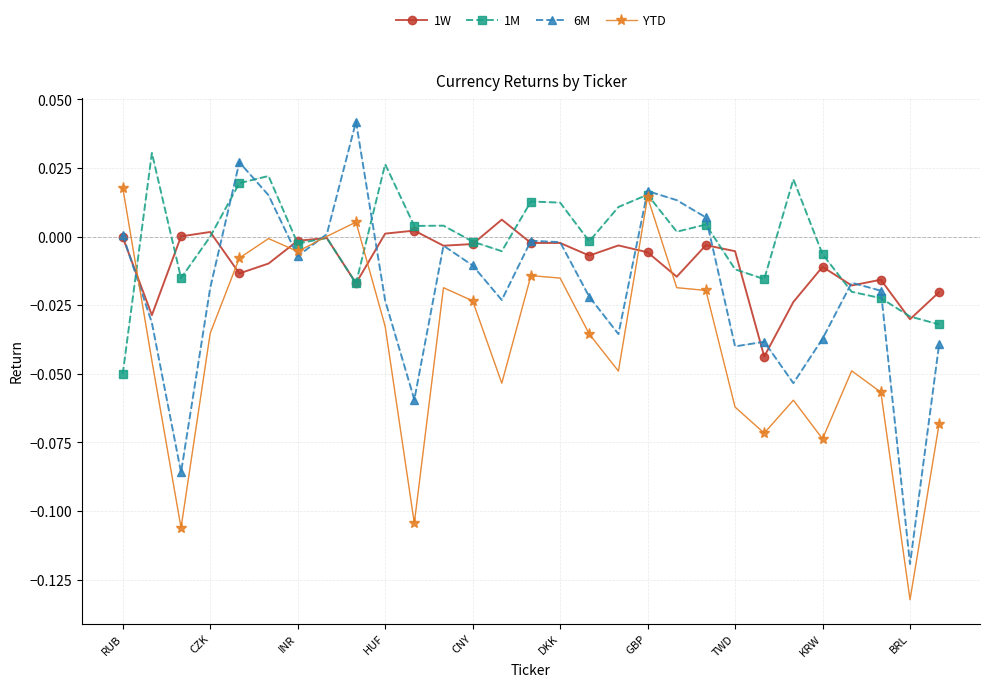

Which series has the widest spread of values?

6M